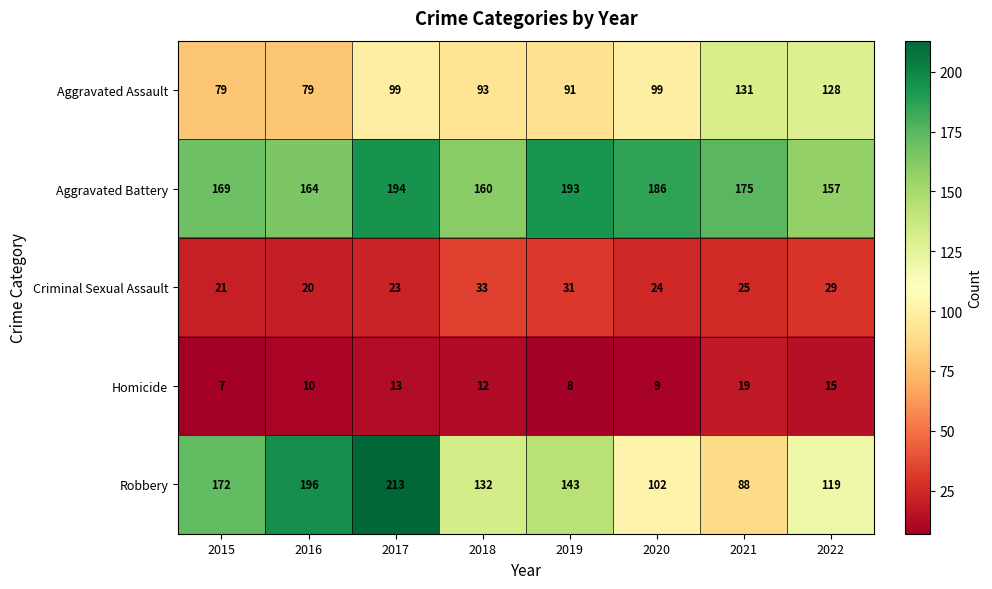

Which series has the largest total across all categories?

Aggravated Battery